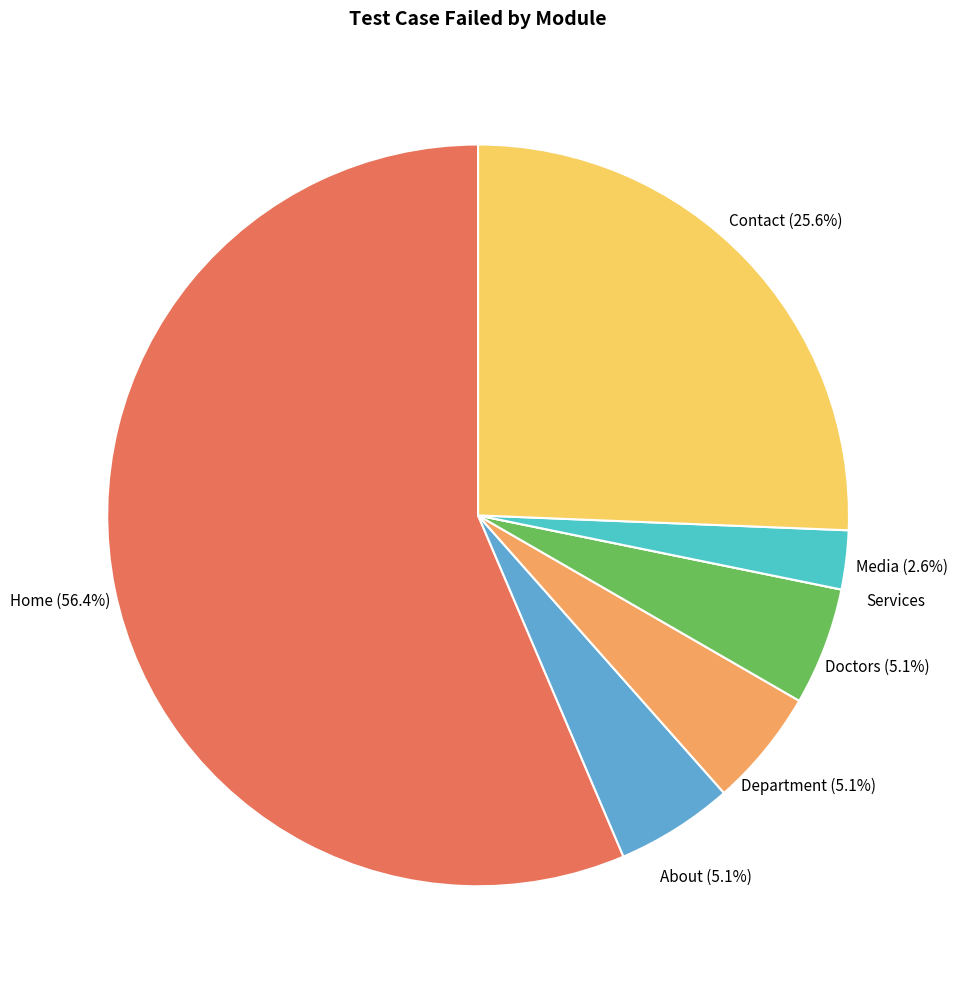

Is the sum of Home and Department greater than half?

Yes